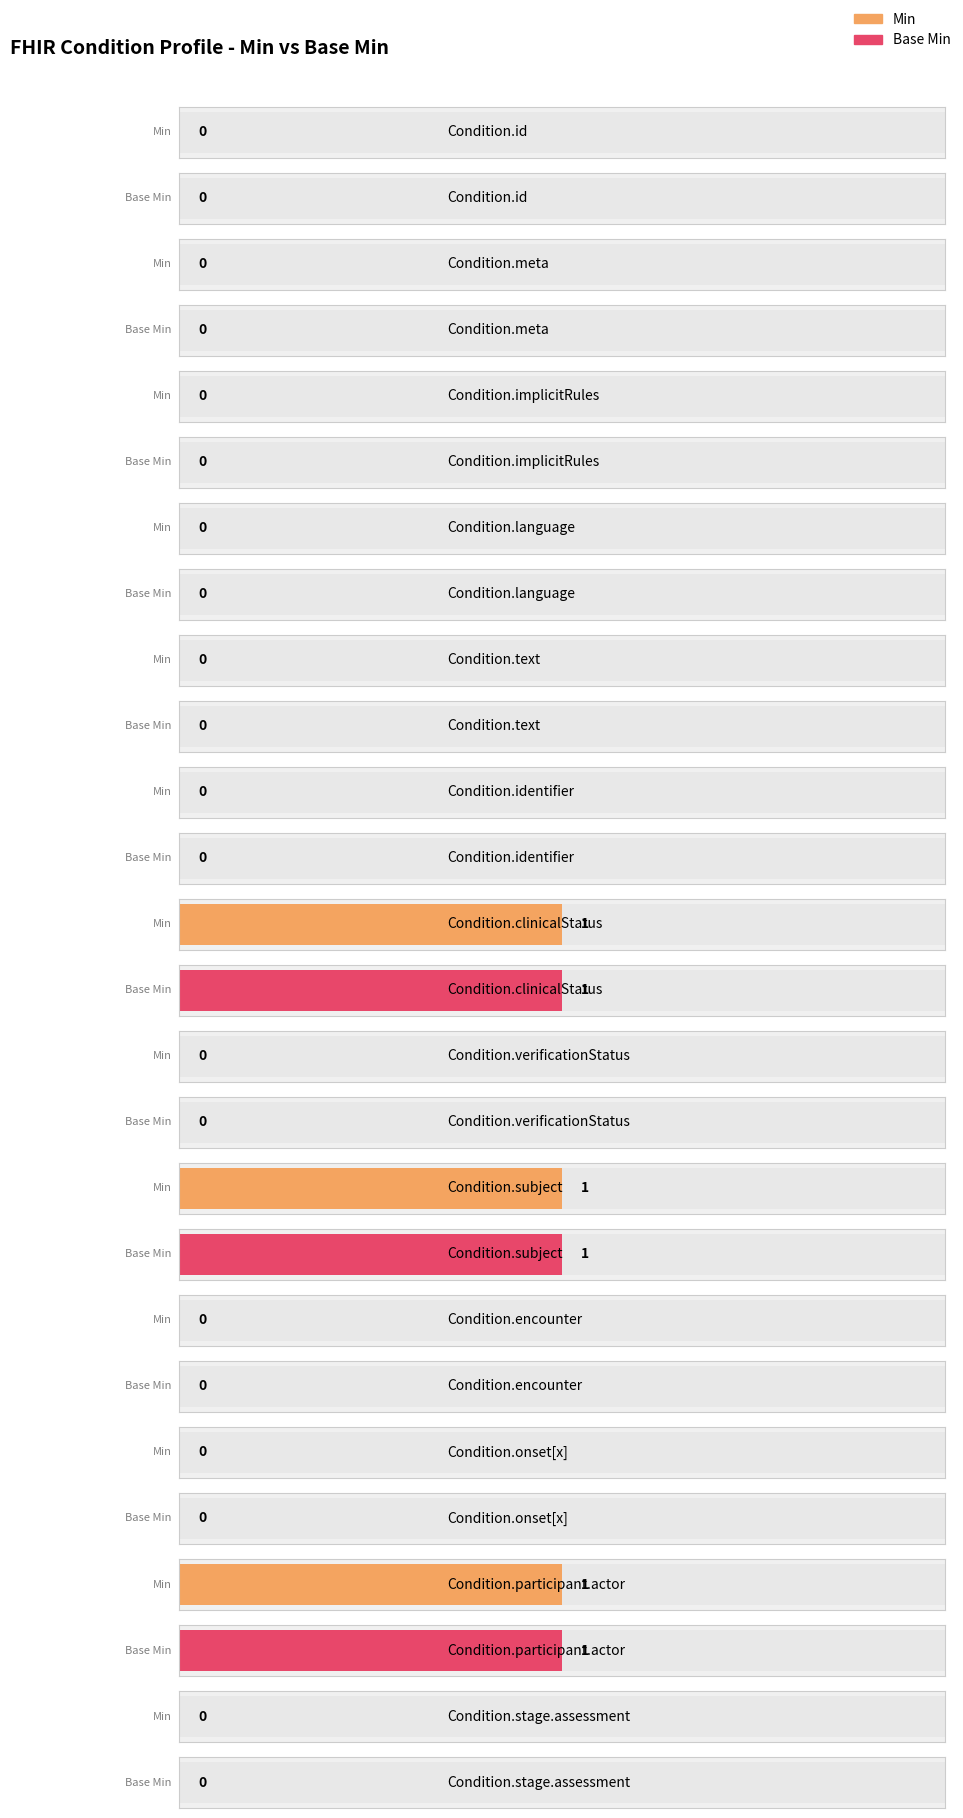

At Condition.language, list the series in order from largest to smallest.

Min, Base Min